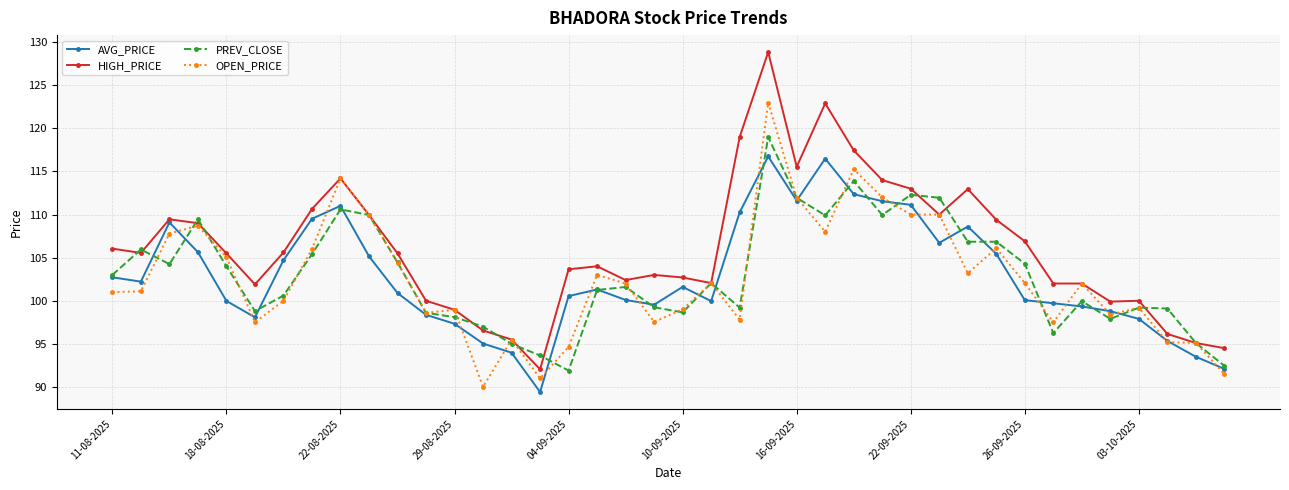

What is the sum of all AVG_PRICE values?

4113.9